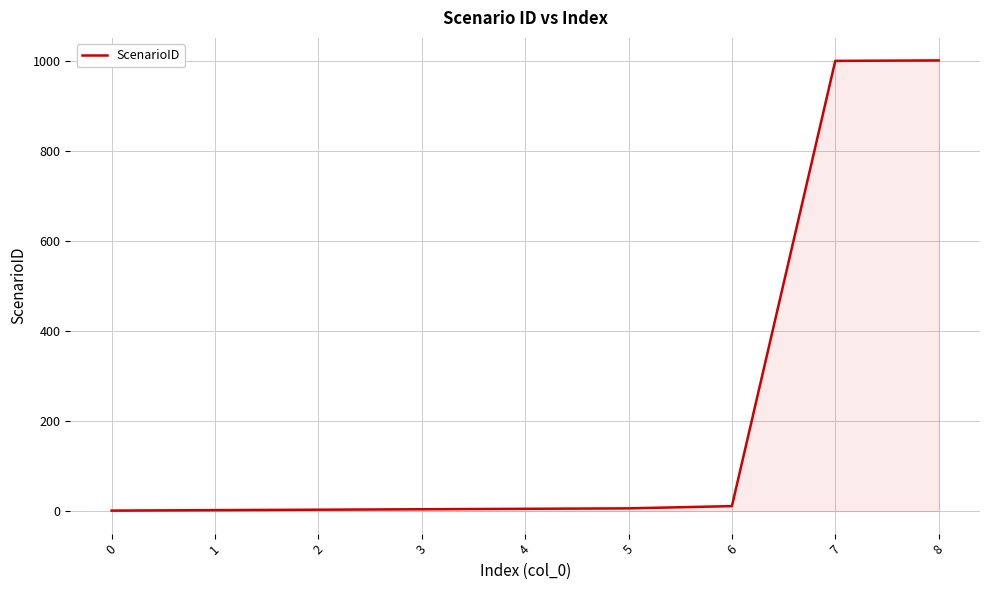

What is the difference between the maximum and minimum values?

1001